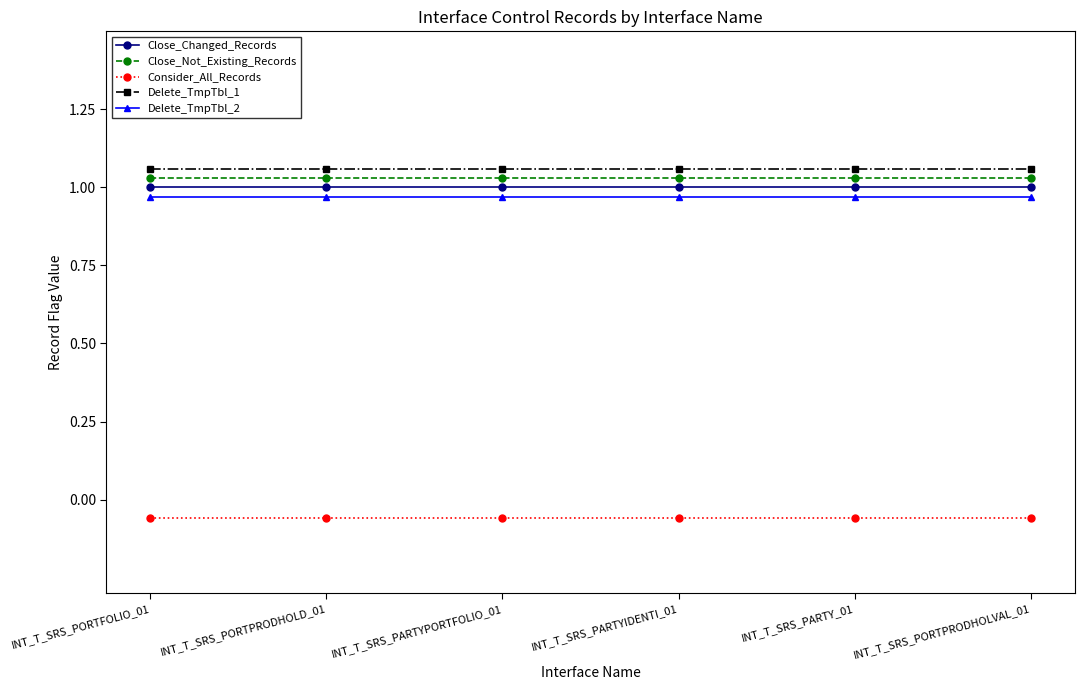

Which series has the largest total across all categories?

Delete_TmpTbl_1